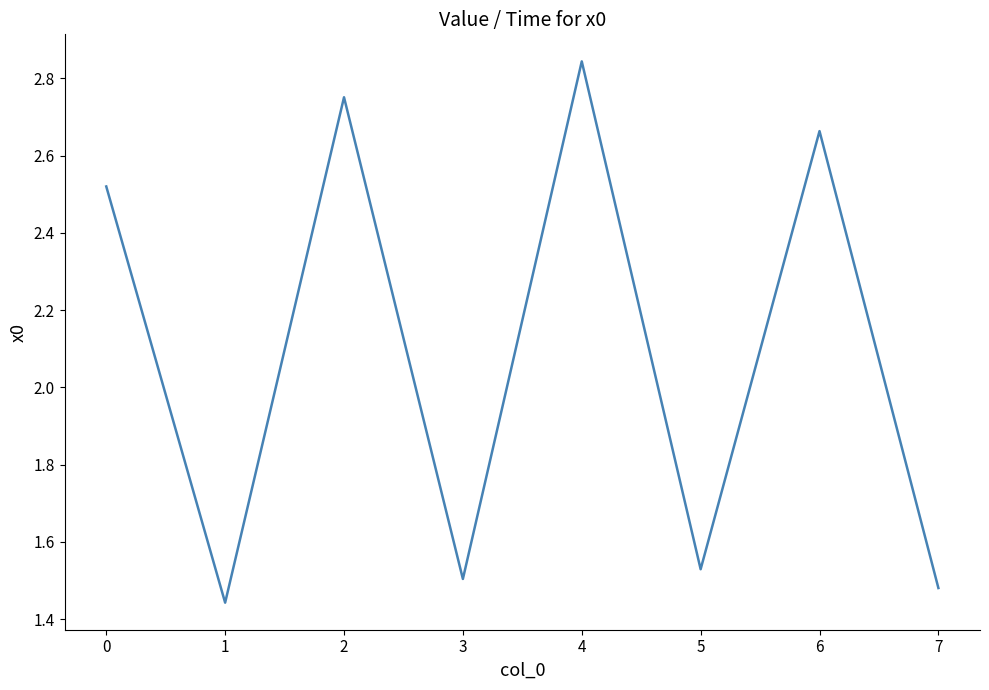

How many values are between 1 and 2?

4